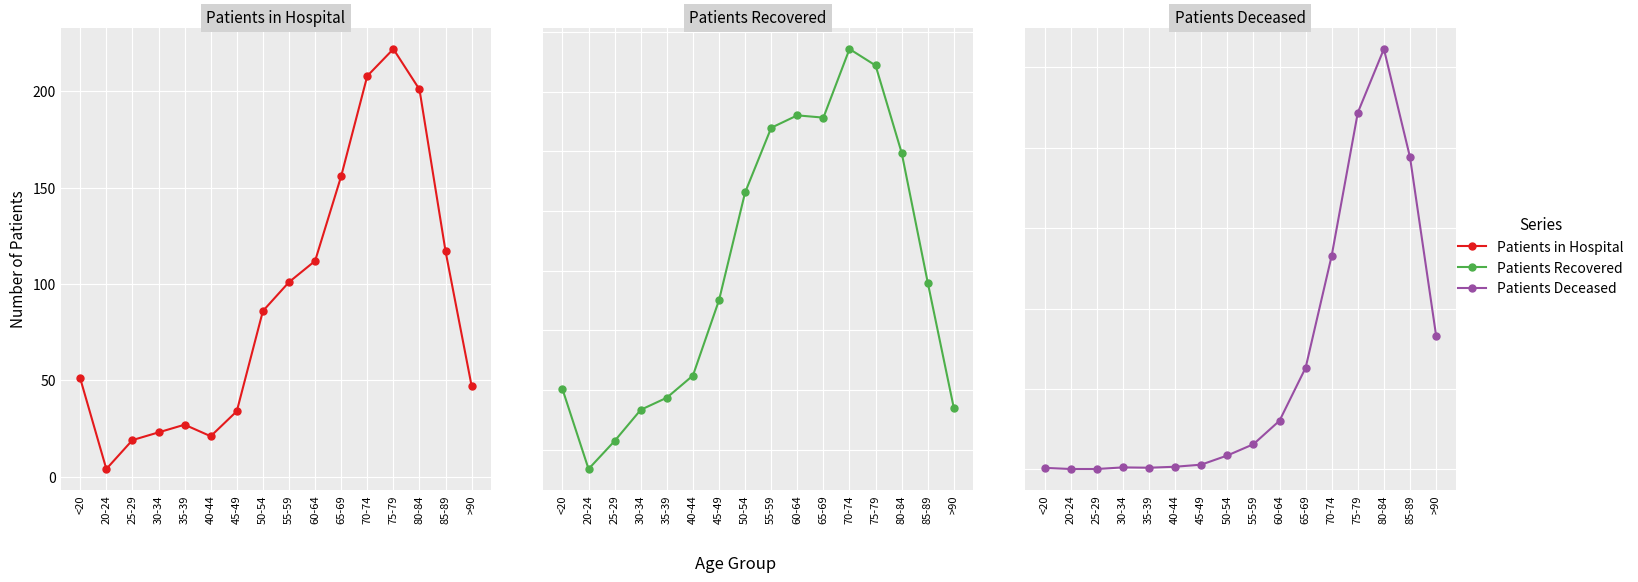

At which category is the sum across all series the highest?

75-79